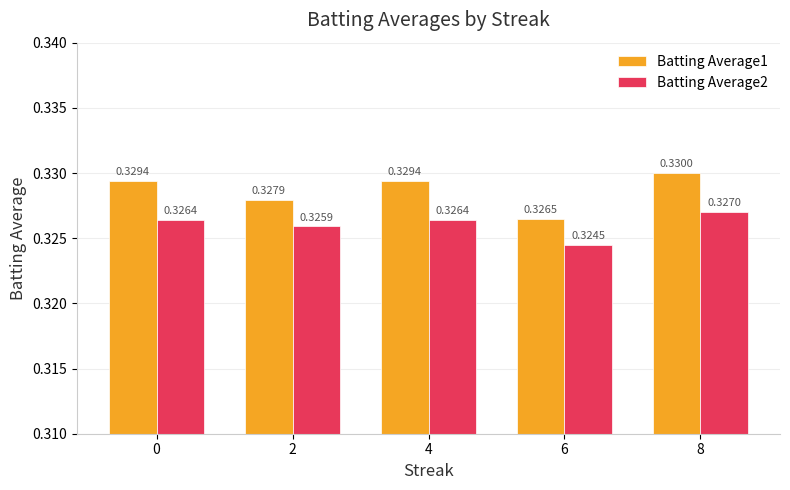

Is the value of Batting Average2 at 4 greater than the value of Batting Average1 at 8?

No